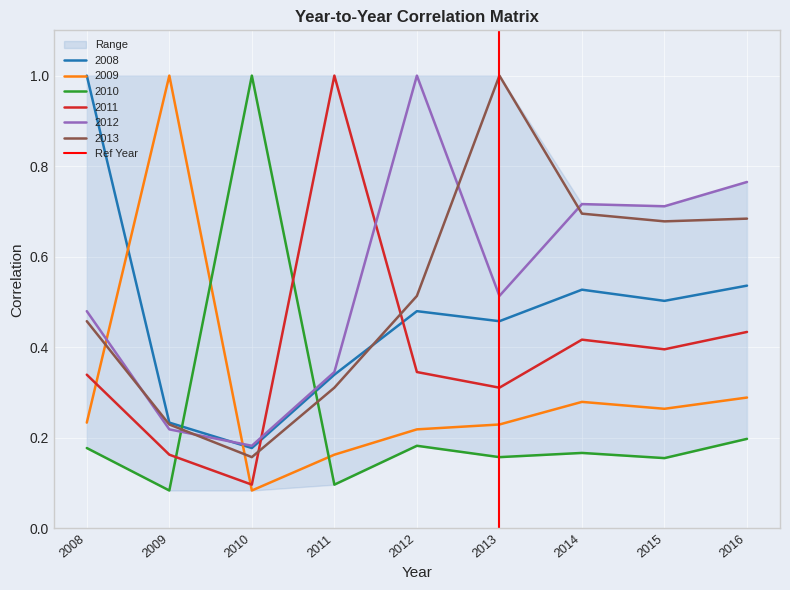

How many intersections are there between 2008 and 2011?

2